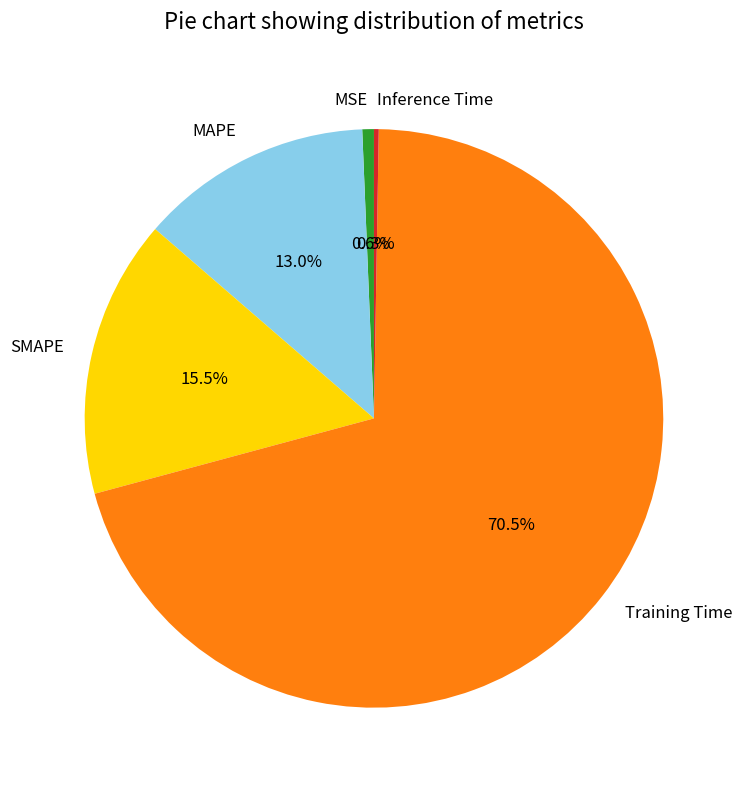

Which slice is the largest?

Training Time